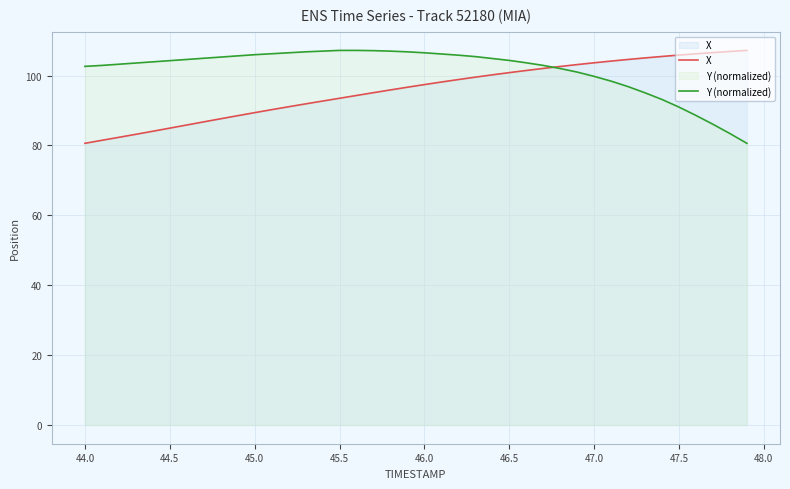

What is the highest value of the Y (normalized) series?

107.2